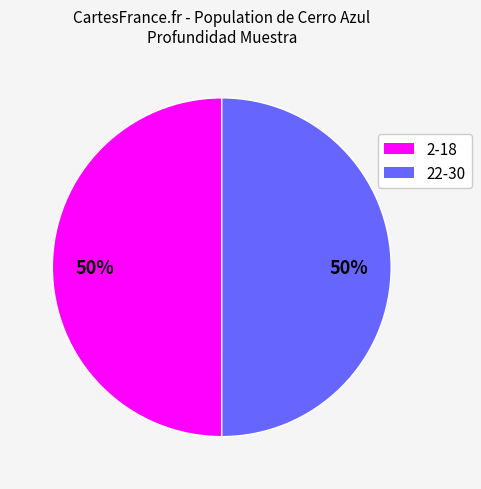

To the nearest percent, what is the combined percentage of 2-18 and 22-30?

100%